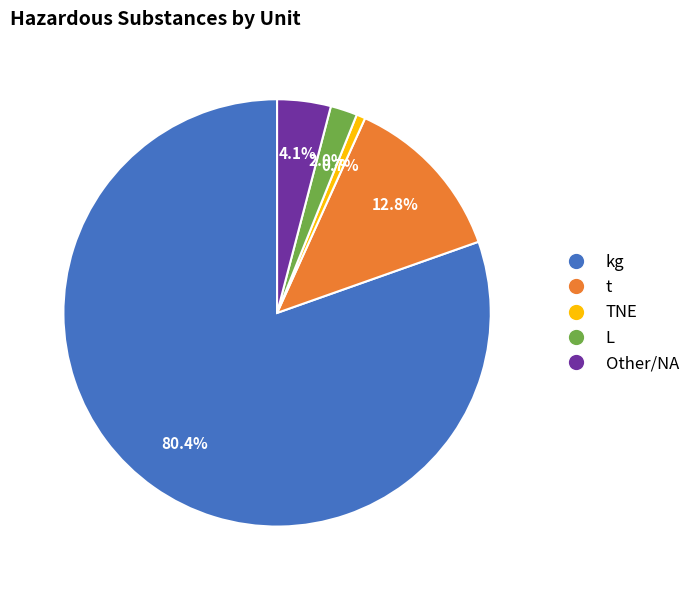

Which category accounts for the majority?

kg